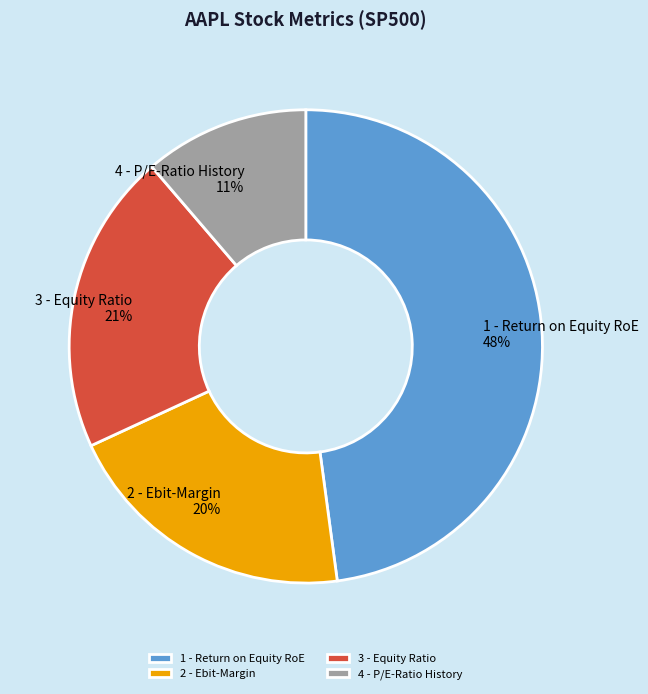

To the nearest percent, what is the difference between the largest and smallest slice percentages?

37%